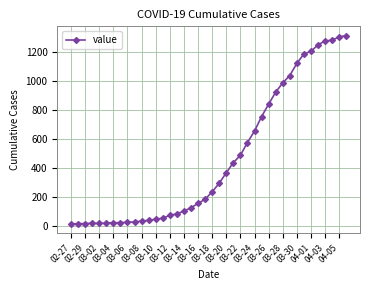

What is the difference between the maximum and minimum values?

1300